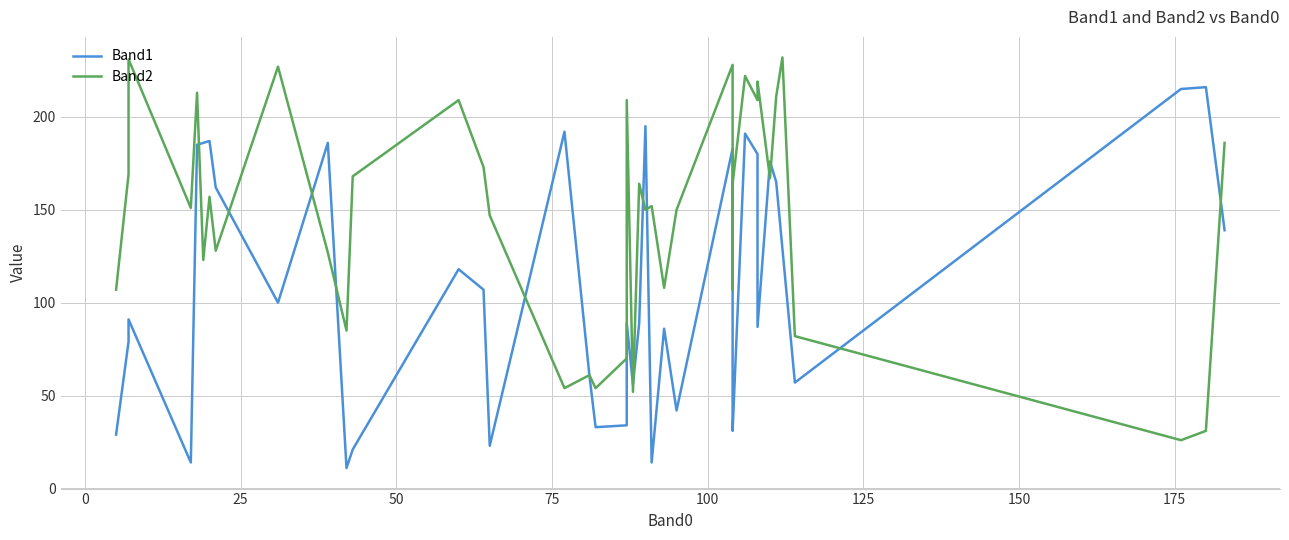

What is the difference between the second highest and minimum values in the Band2 series?

205